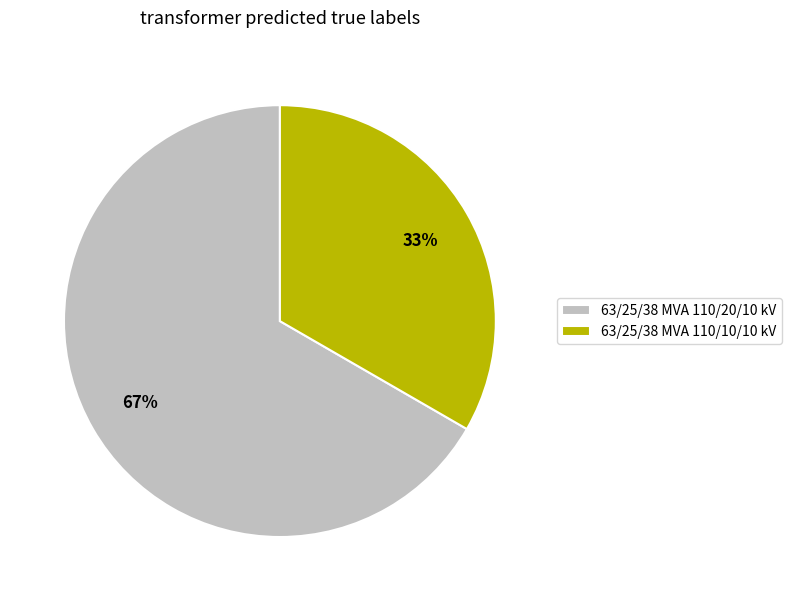

Which has a higher value, 63/25/38 MVA 110/10/10 kV or 63/25/38 MVA 110/20/10 kV?

63/25/38 MVA 110/20/10 kV